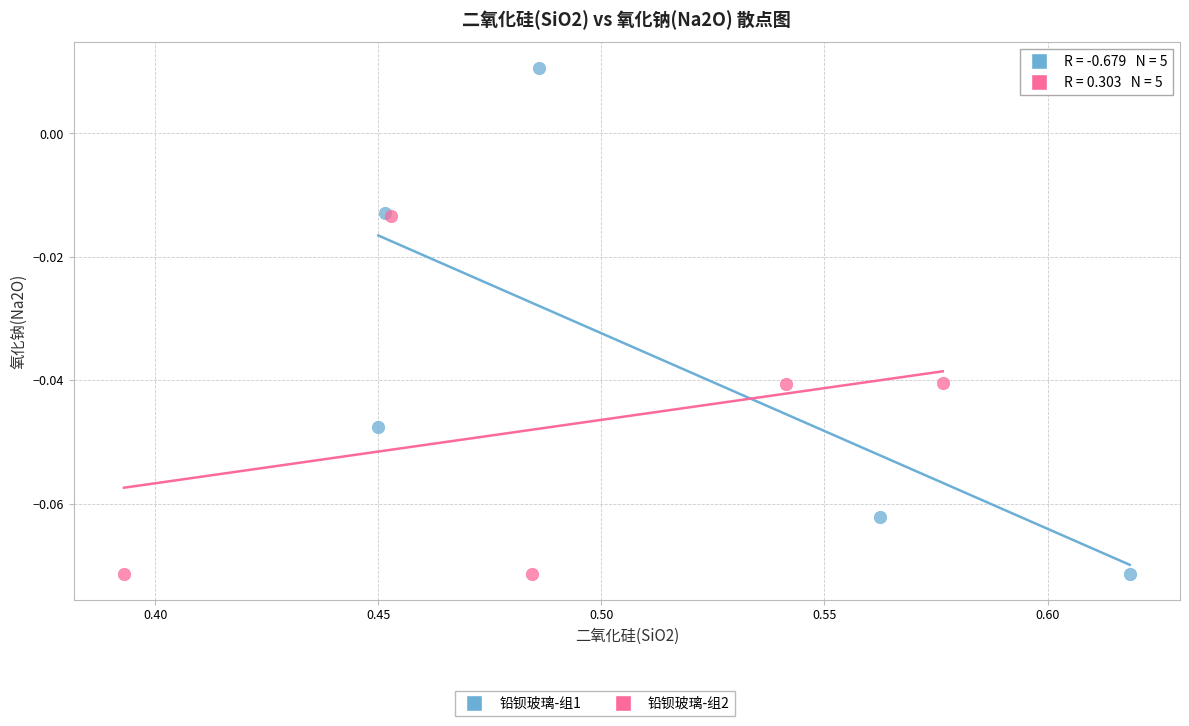

Which series contains the highest Y value?

铅钡玻璃-组1